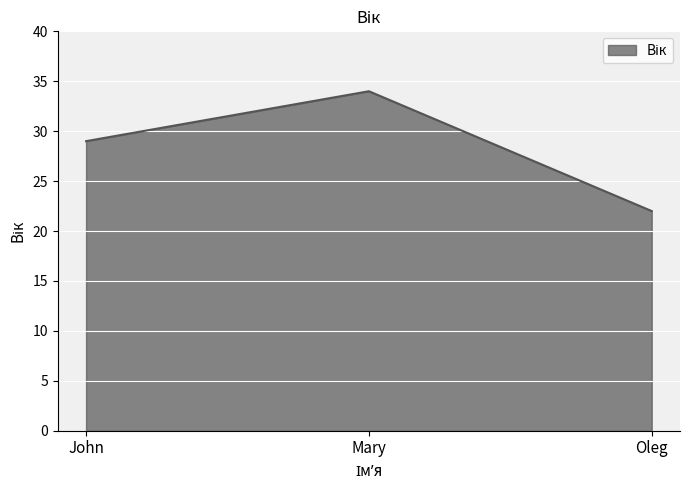

What is the sum of all values?

85